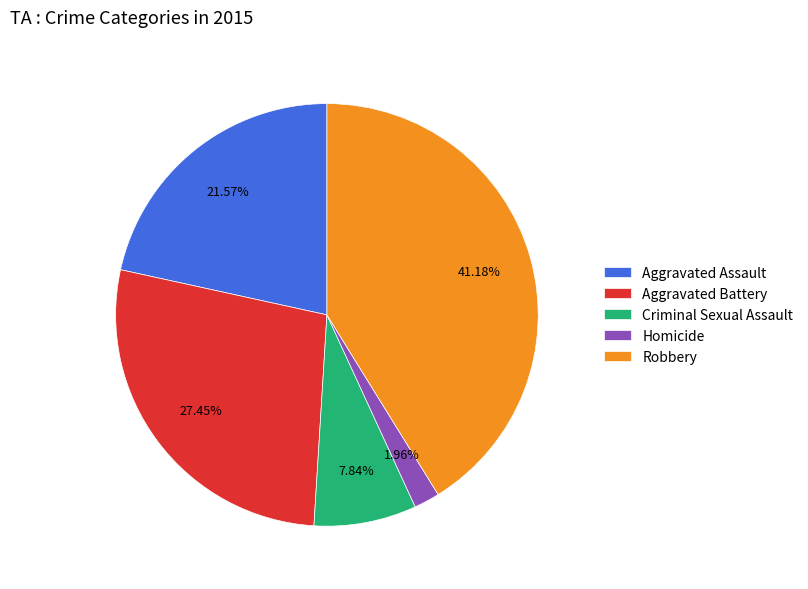

The Robbery slice represents 41% of the pie. True or false?

True